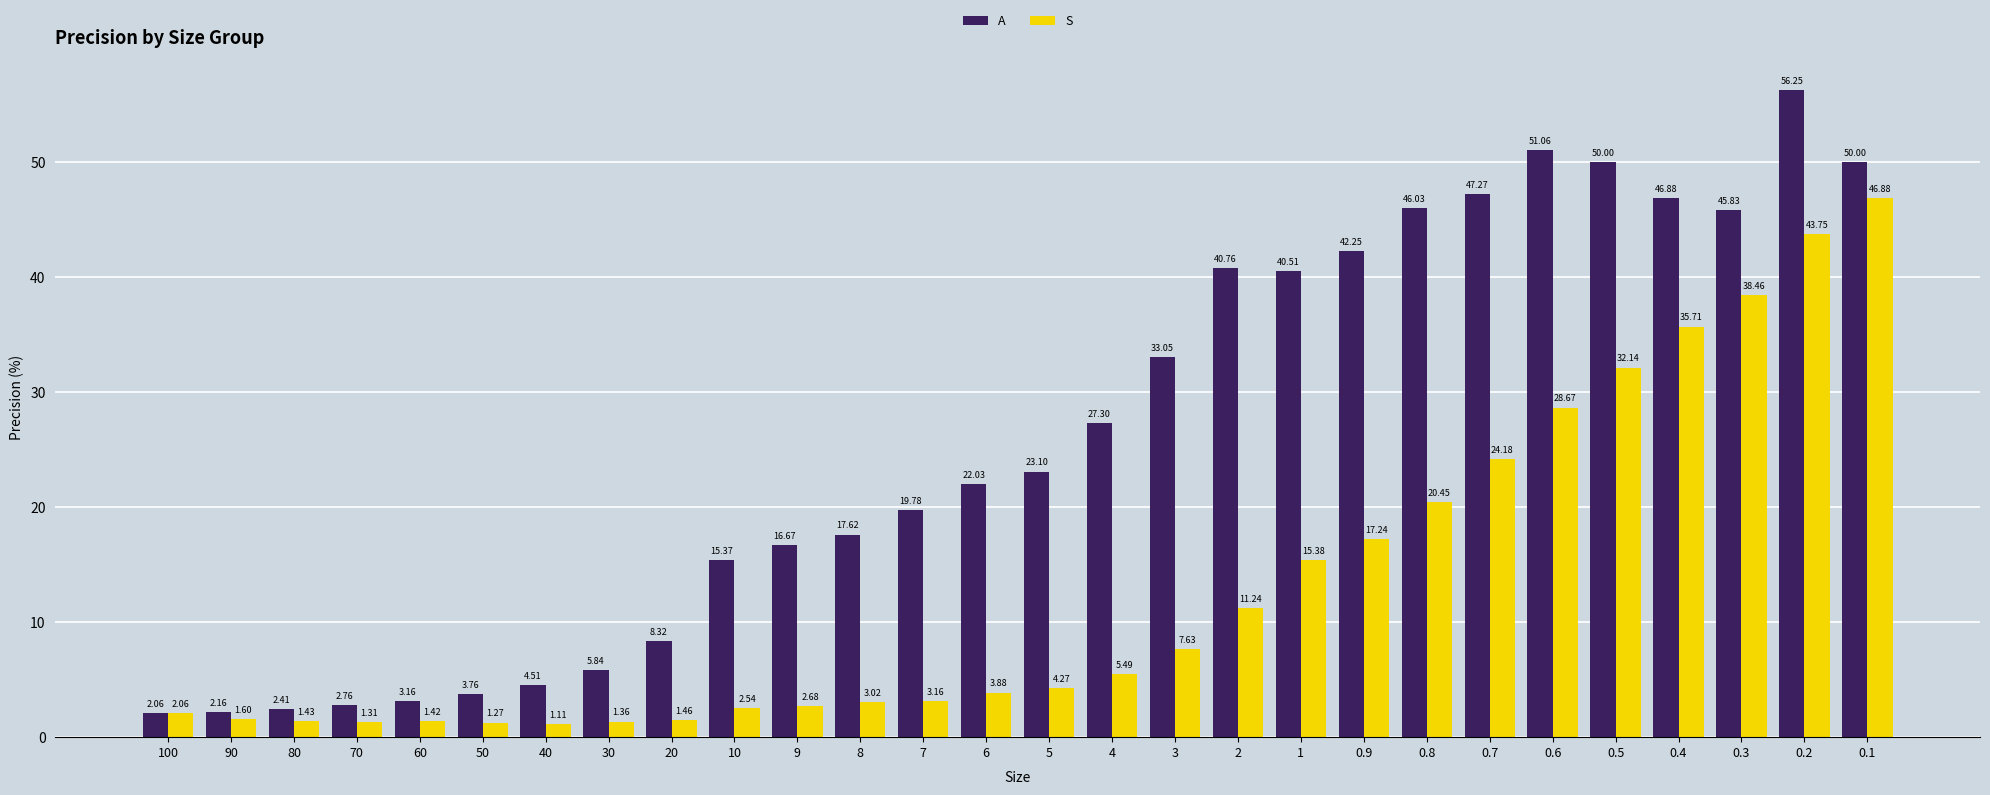

What are all the series names shown in the legend?

A, S